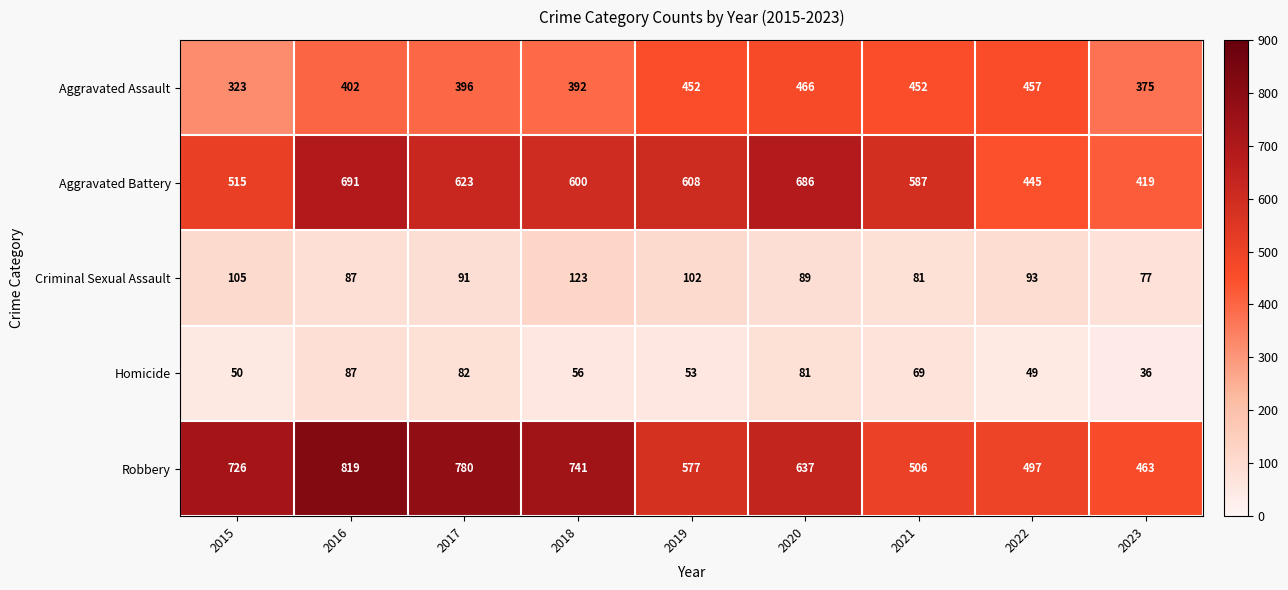

What is the difference between the second highest and minimum values in the Criminal Sexual Assault series?

28